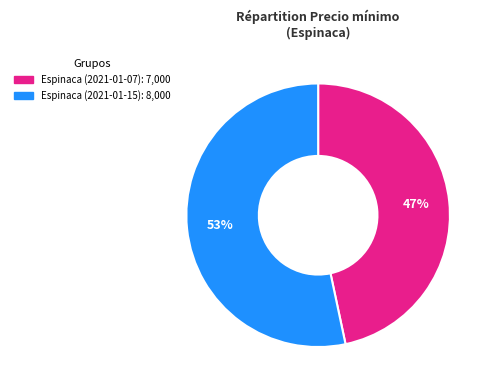

Between Espinaca (2021-01-07) and Espinaca (2021-01-15), which is larger?

Espinaca (2021-01-15)